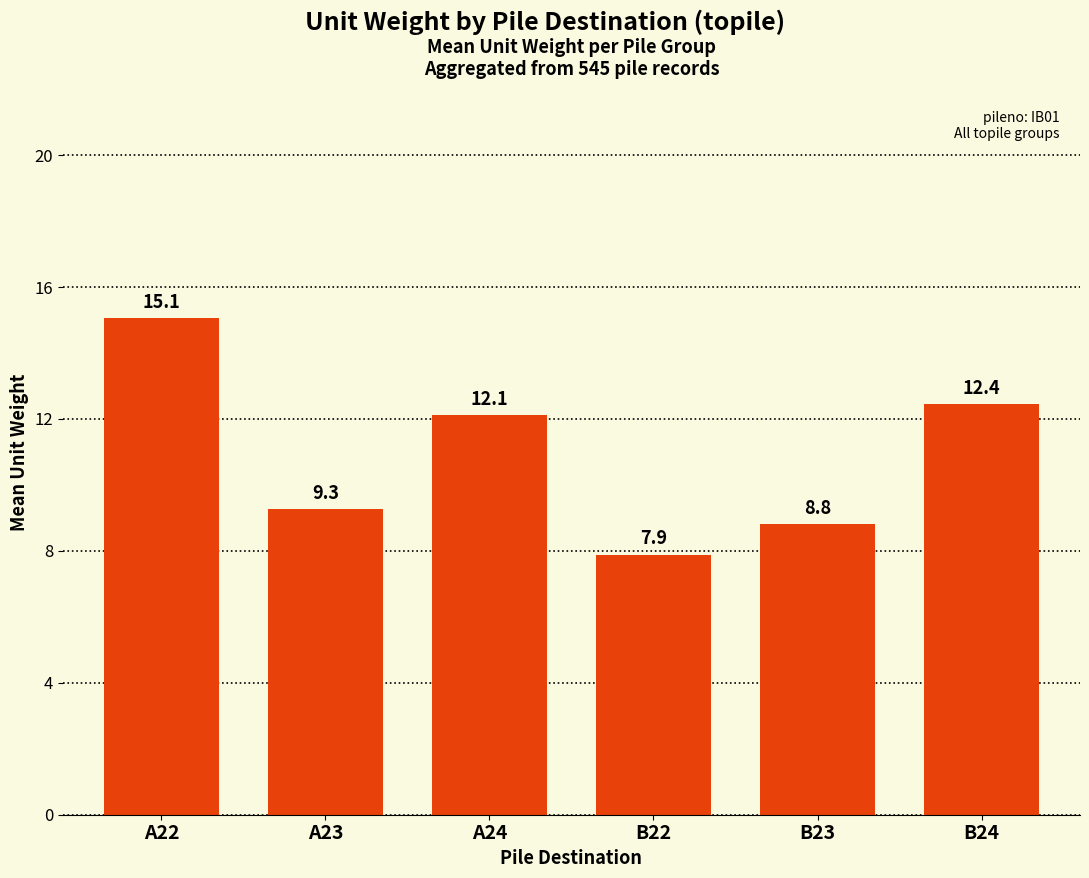

At which label is the value closest to 11?

A24